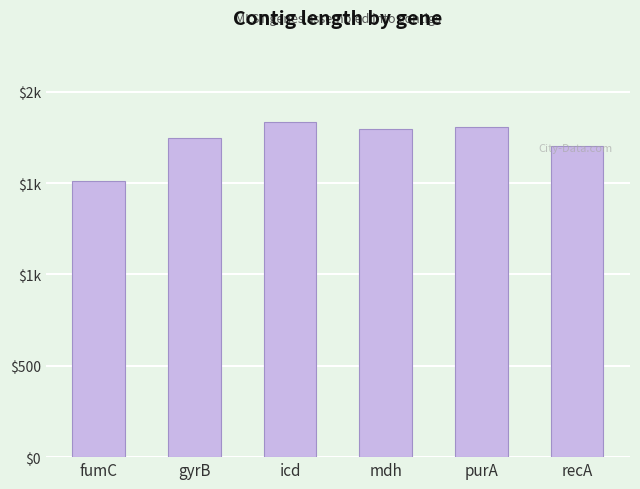

Does the chart contain any negative values?

No